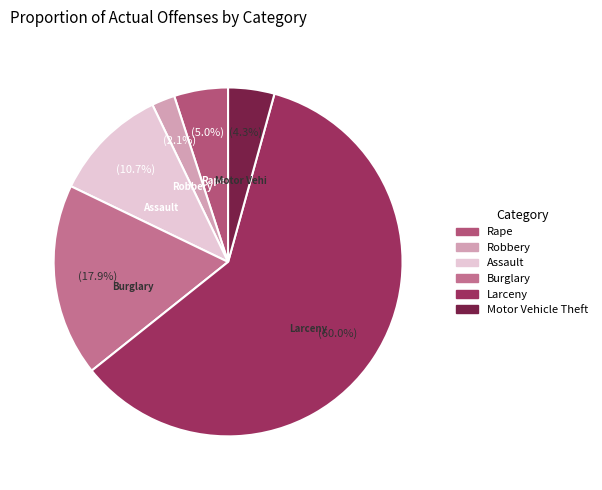

Count the number of slices in the pie.

6